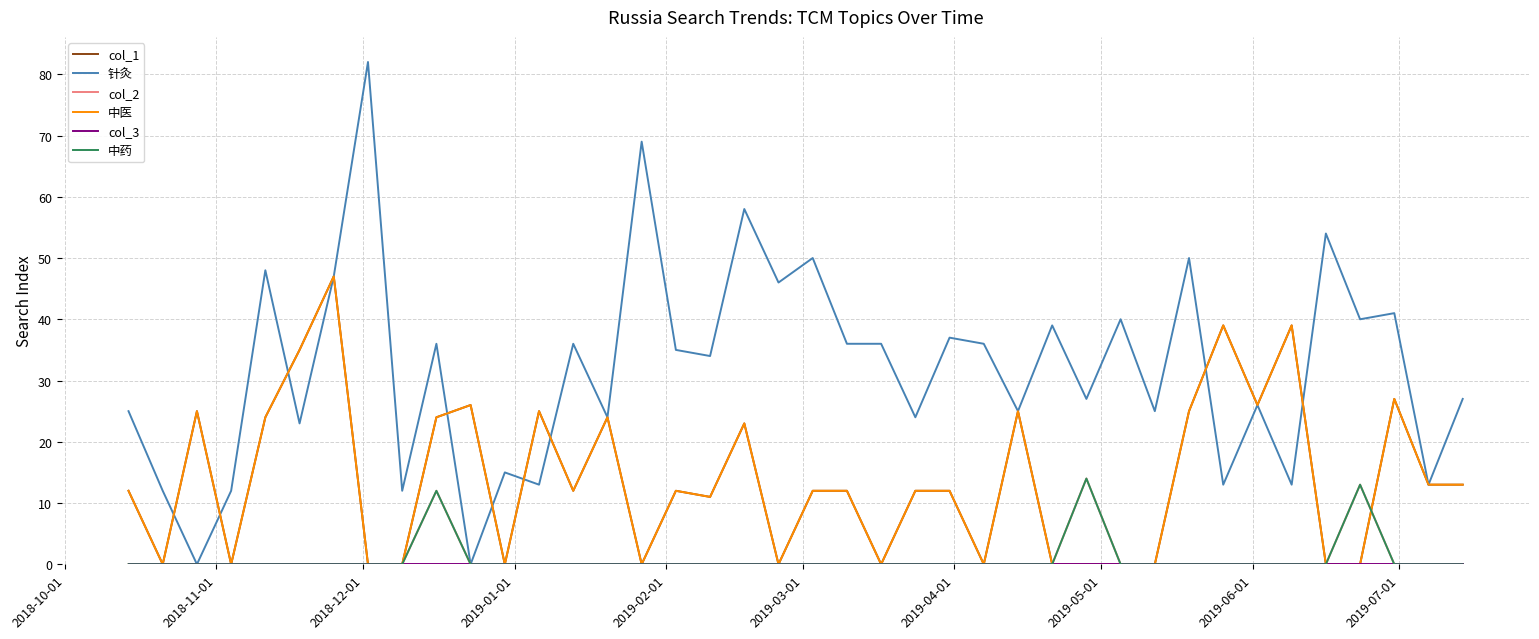

Is this an area chart (filled region under the line)?

No